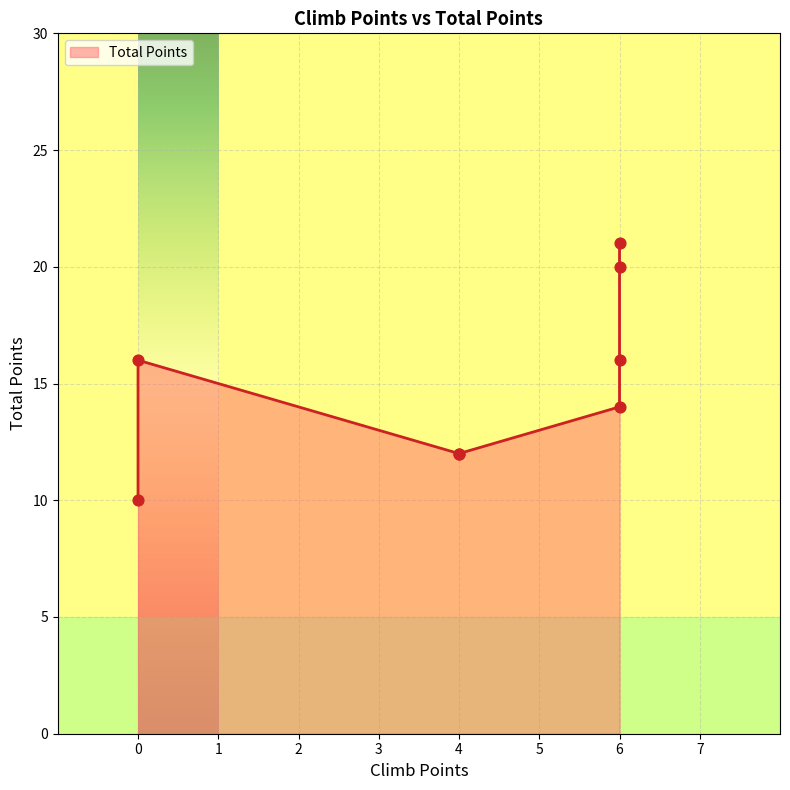

Approximately how many times larger is the value at 4 compared to 6?

0.6